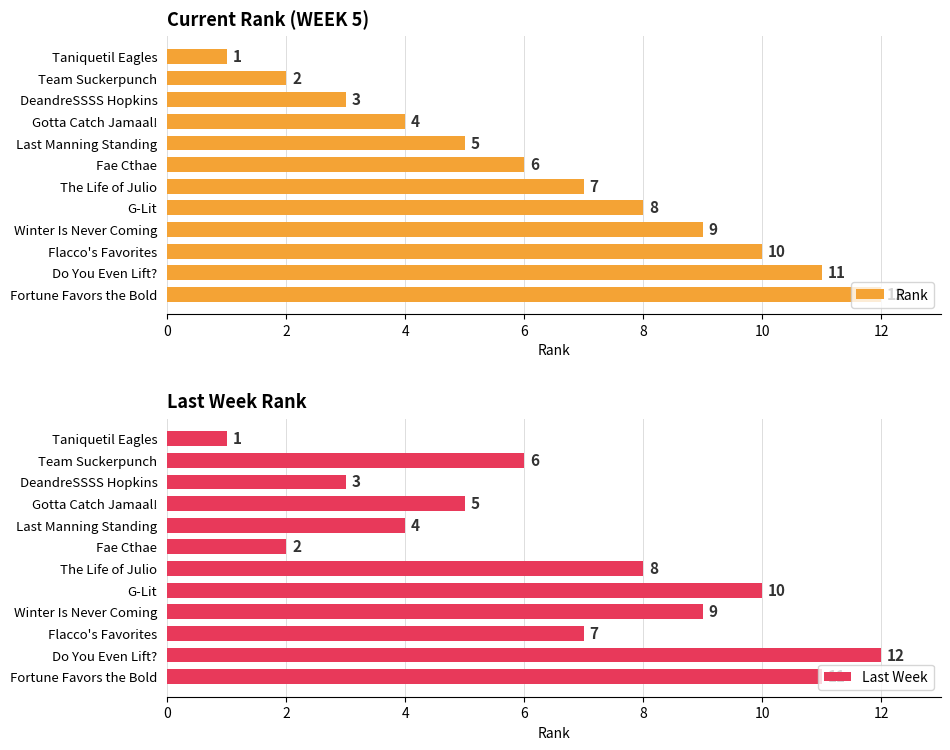

List the series in order of their peak value, highest first.

Rank, Last Week